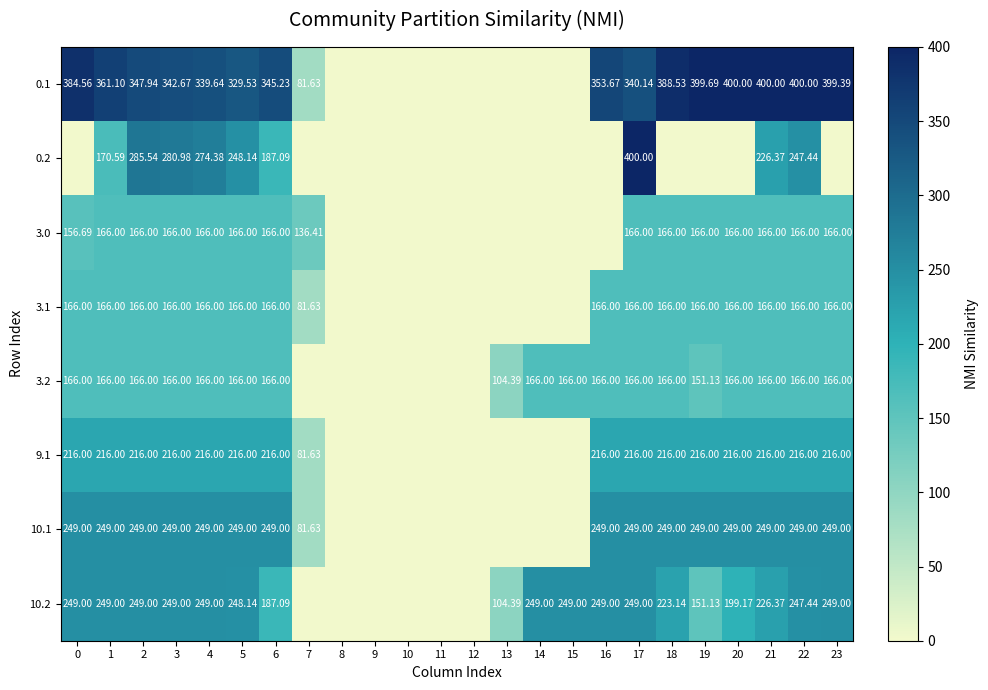

Which has a higher value, 17 or 1?

1